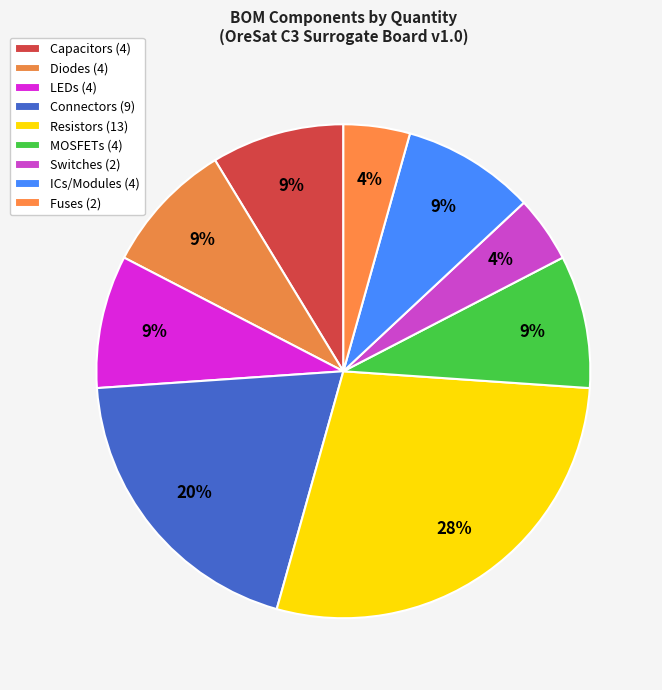

How many slices are in this pie chart?

9